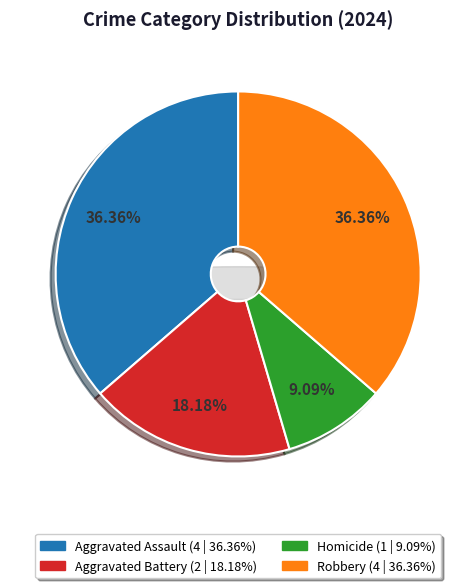

Is the sum of Robbery and Aggravated Battery greater than half?

Yes